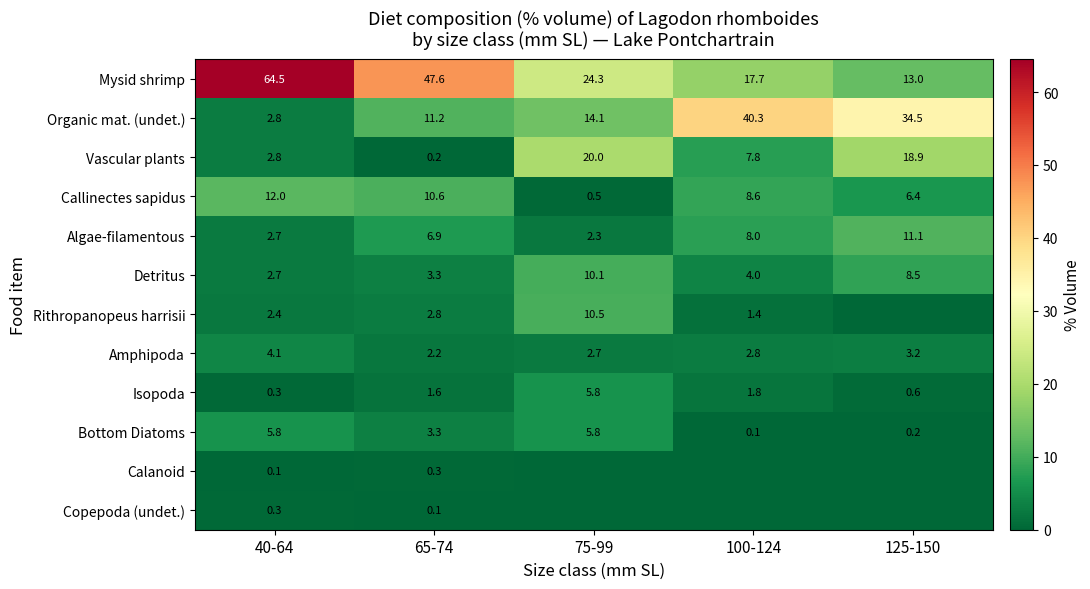

Read the Isopoda value at 100-124.

1.8